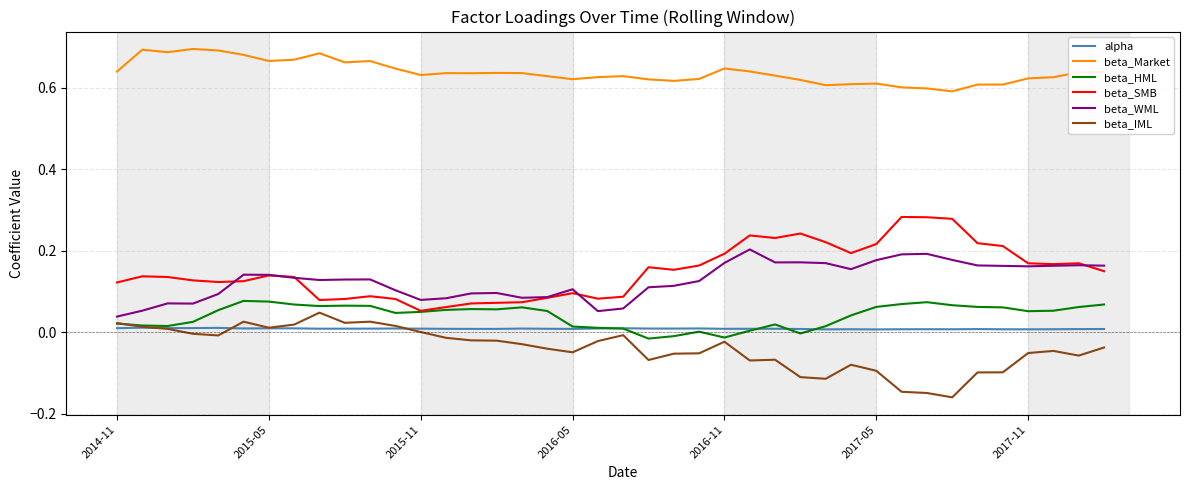

Which series has the largest total across all categories?

beta_Market